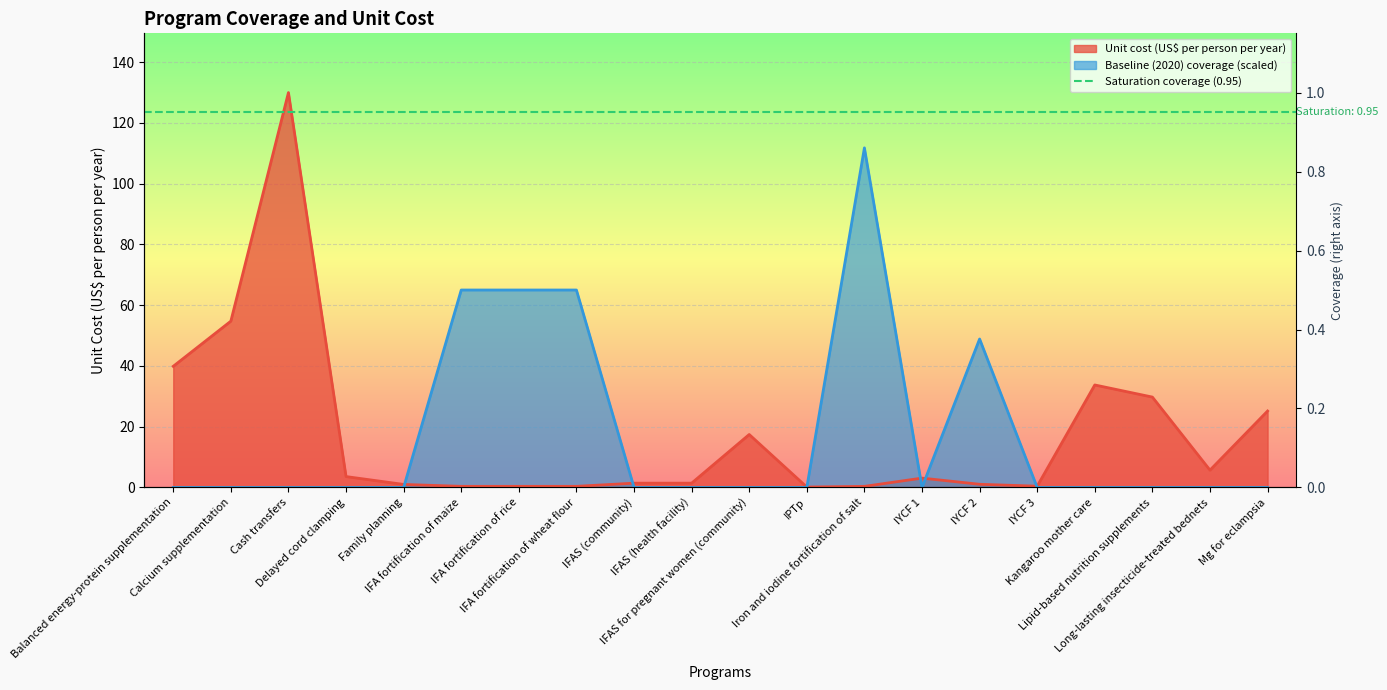

The unit_cost series shows 2.2 at IFAS (community). True or false?

False